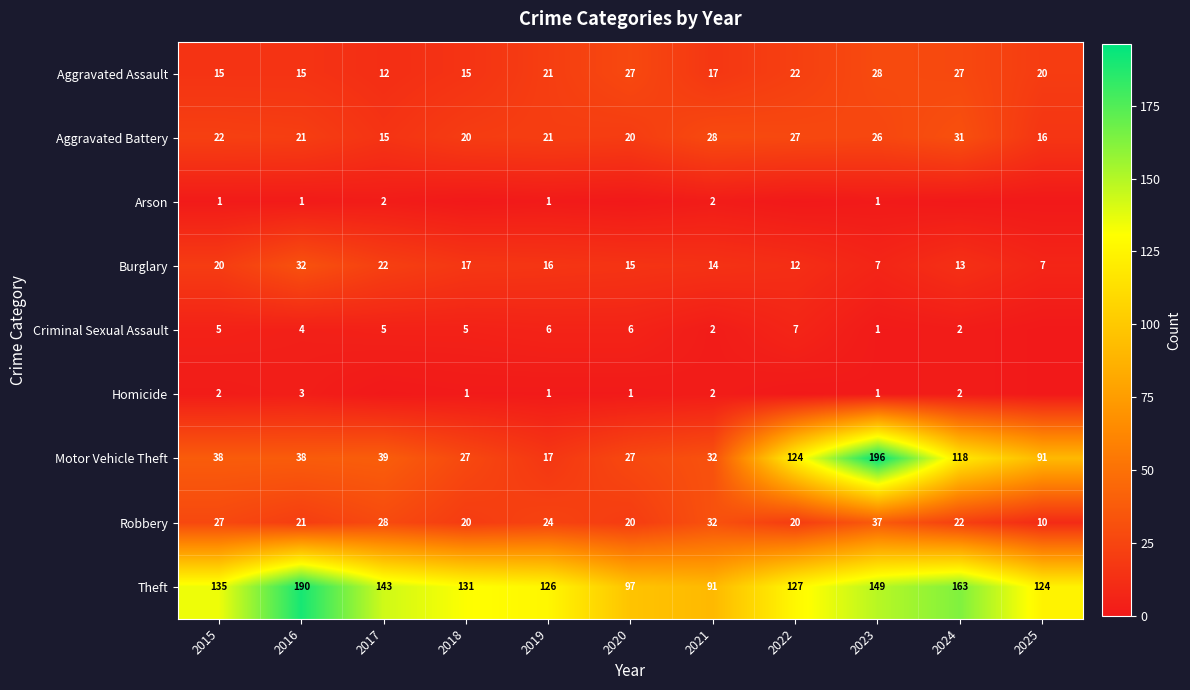

What is the difference between the highest and lowest values at 2015?

134